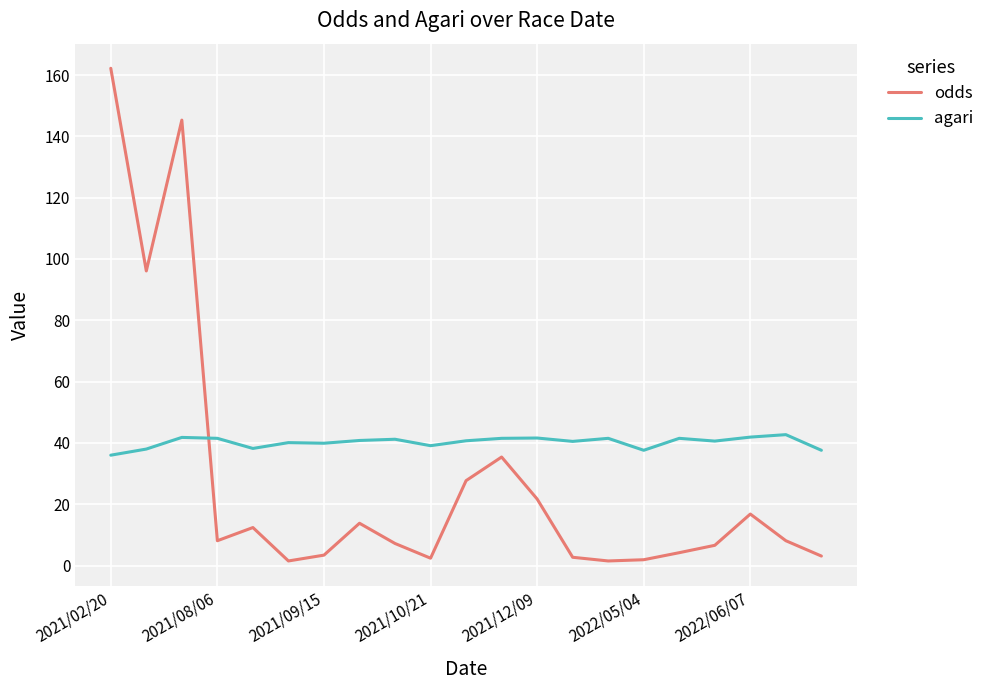

What is the minimum value for agari?

36.0